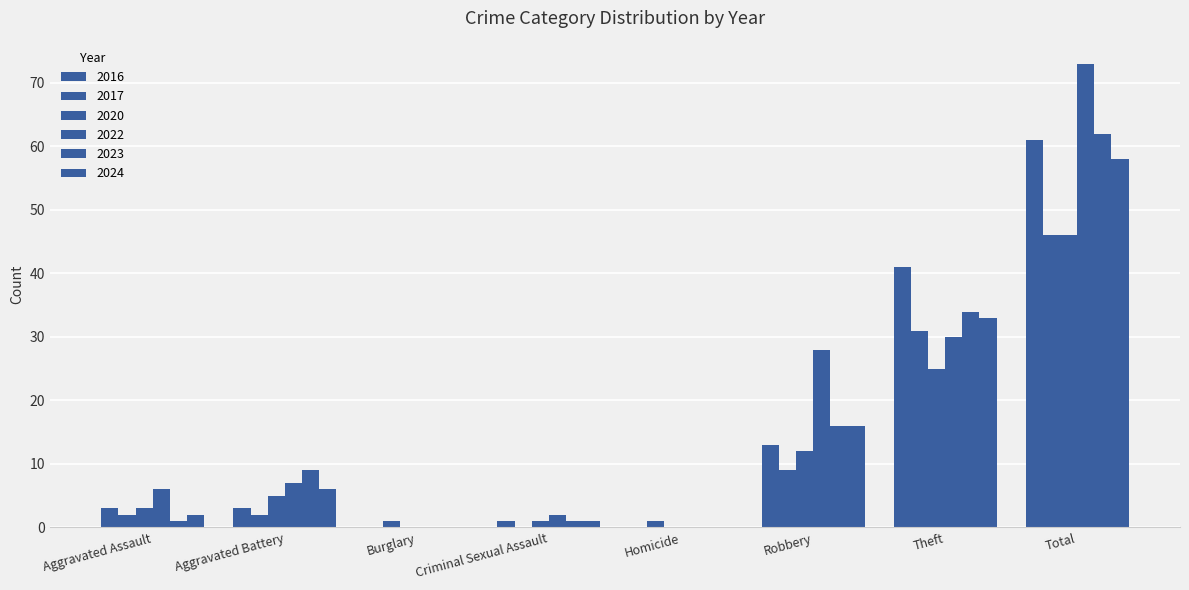

Where does the 2016 series first go above 3?

Robbery